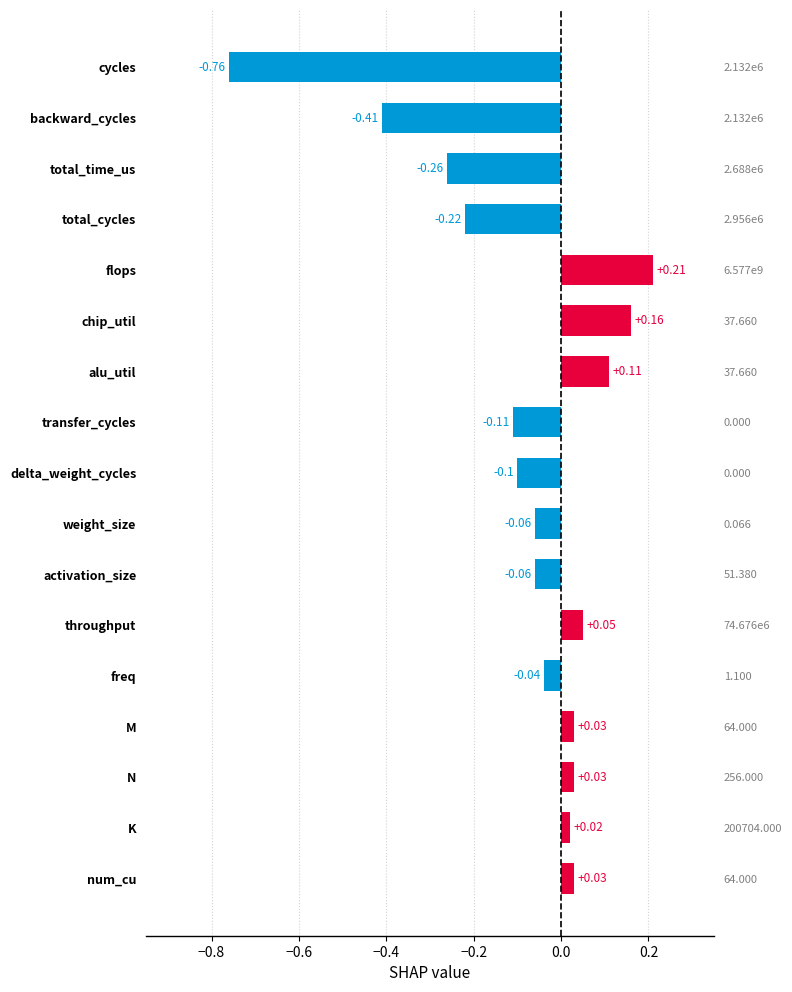

What is the difference between the second highest and second lowest values?

0.6